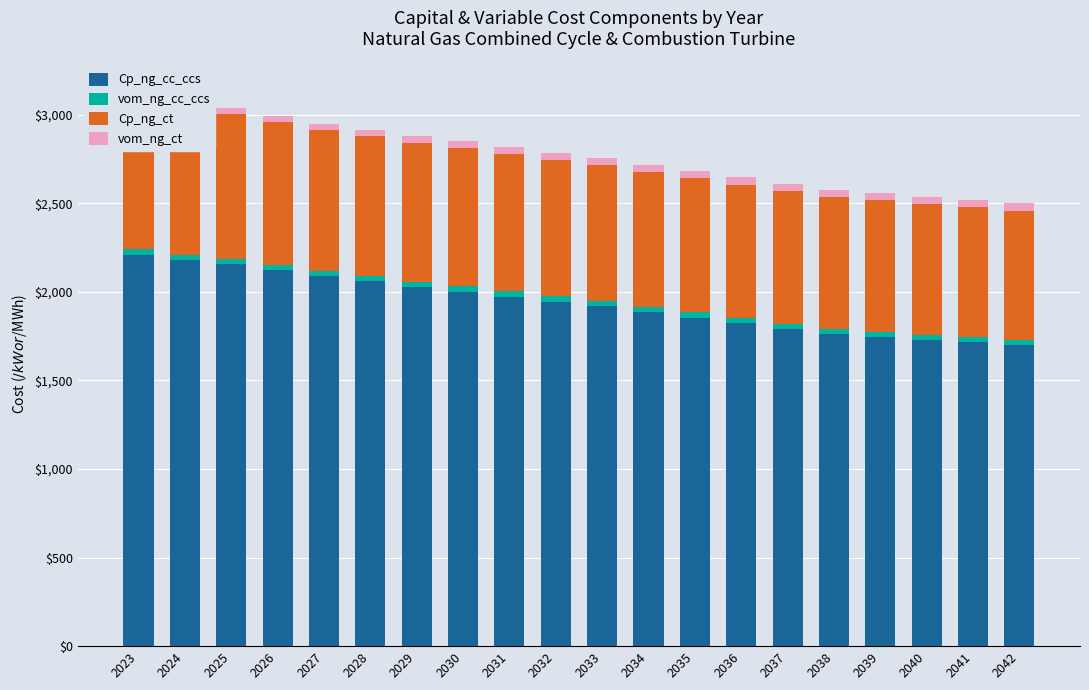

The value of Cp_ng_ct at 2039 is 742.3. True or false?

True